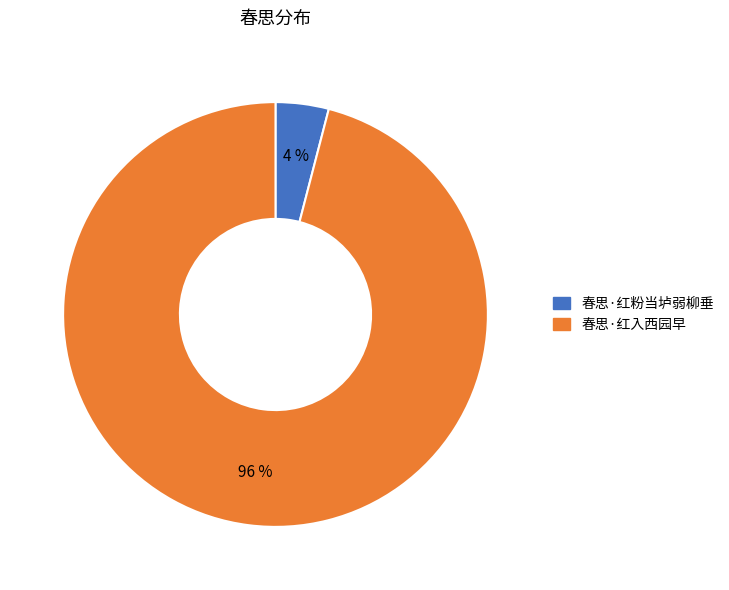

Does 春思·红入西园早 represent more than half of the total?

Yes